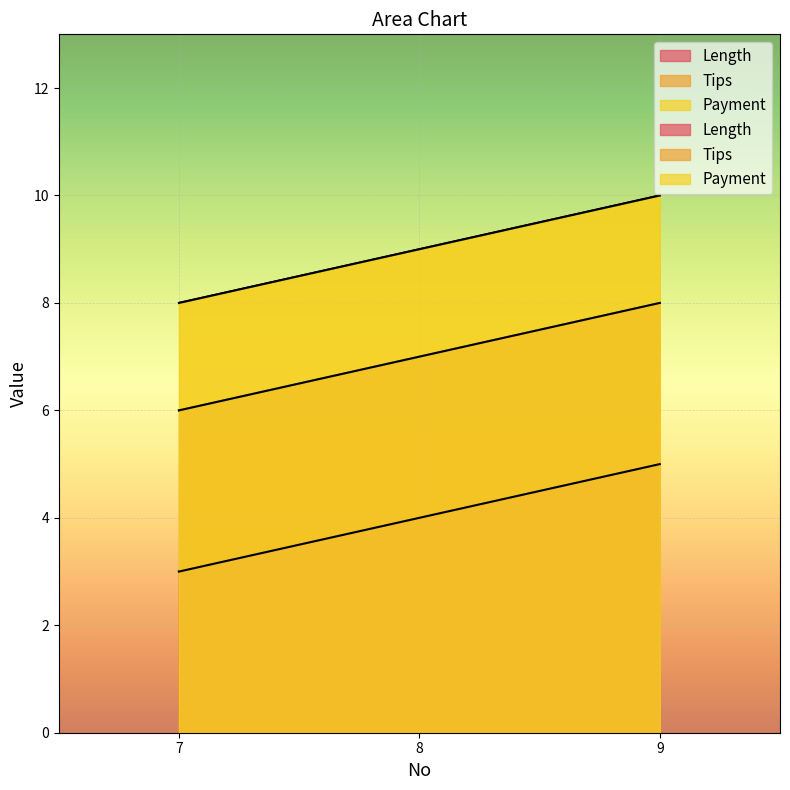

What is the average value of the Length series?

4